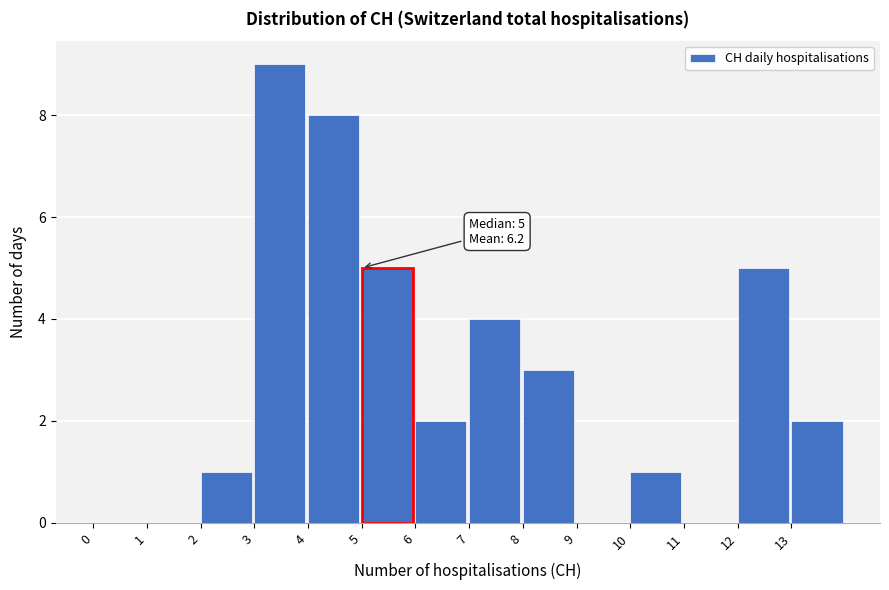

Which range on the x-axis has the tallest bar?

3 to 4